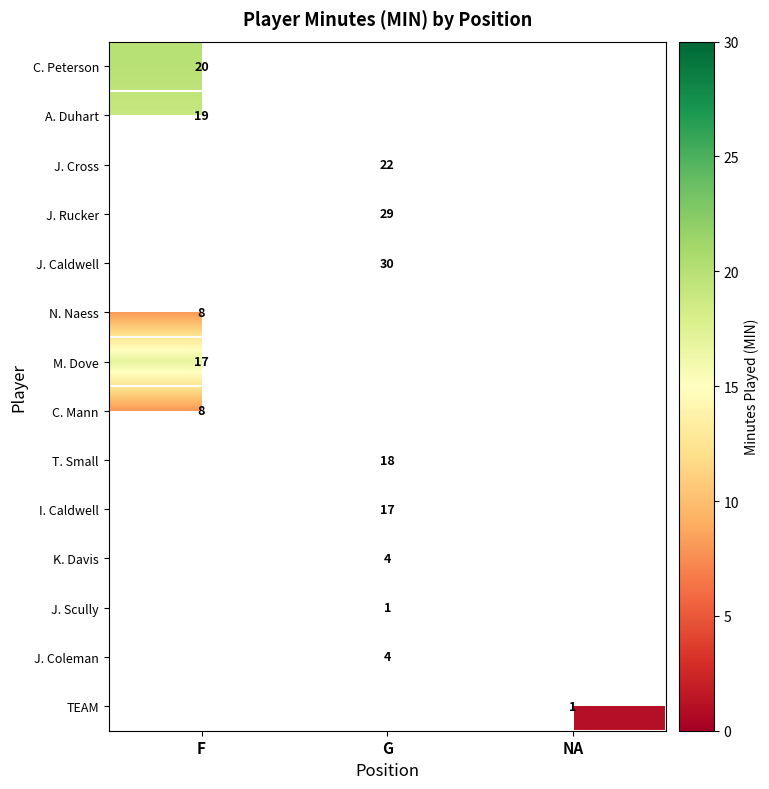

The value of C. Peterson at F is 20. True or false?

True